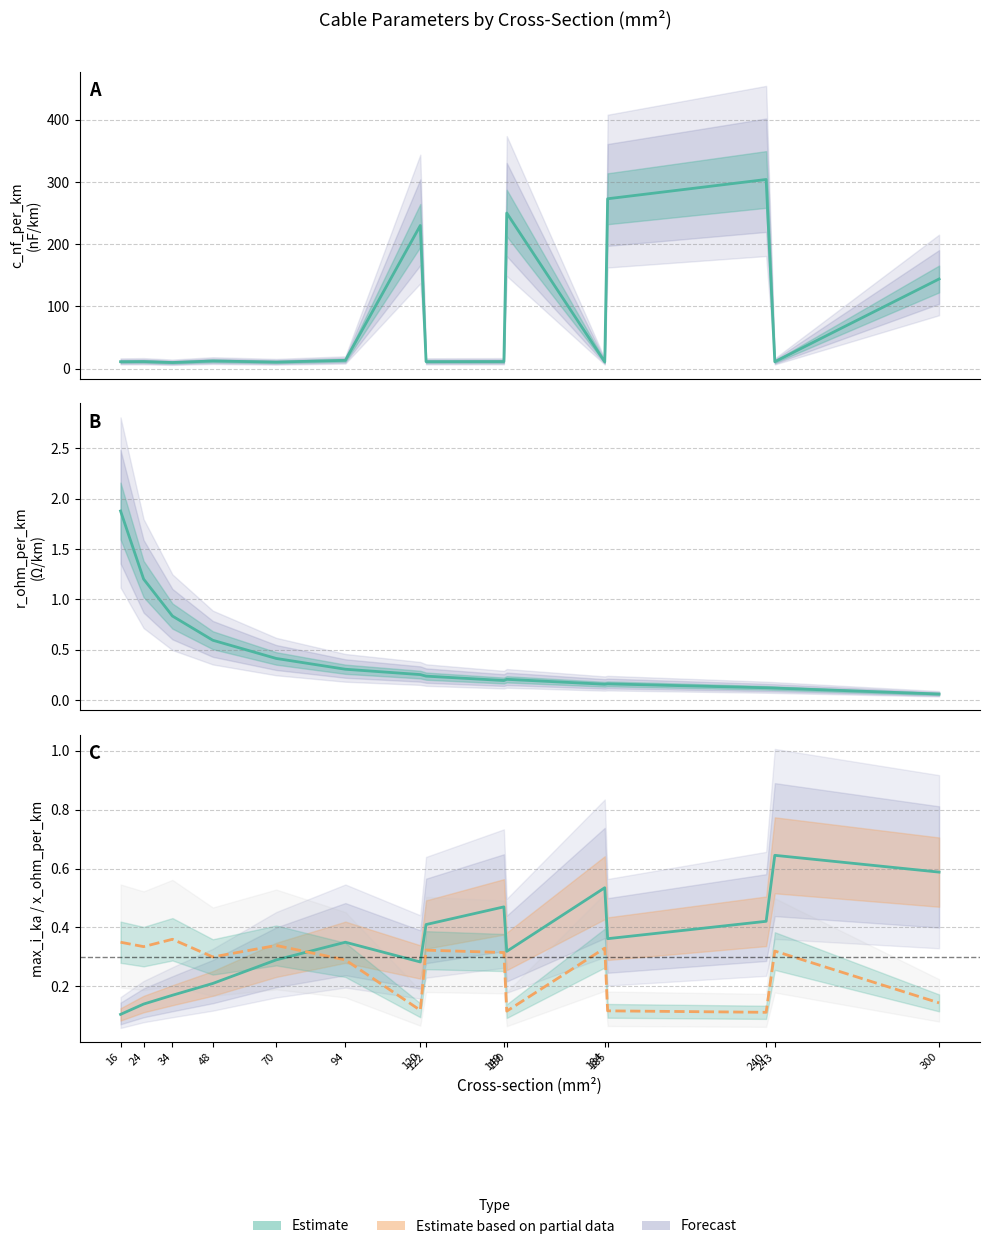

At which label does x_ohm_per_km reach its minimum?

240